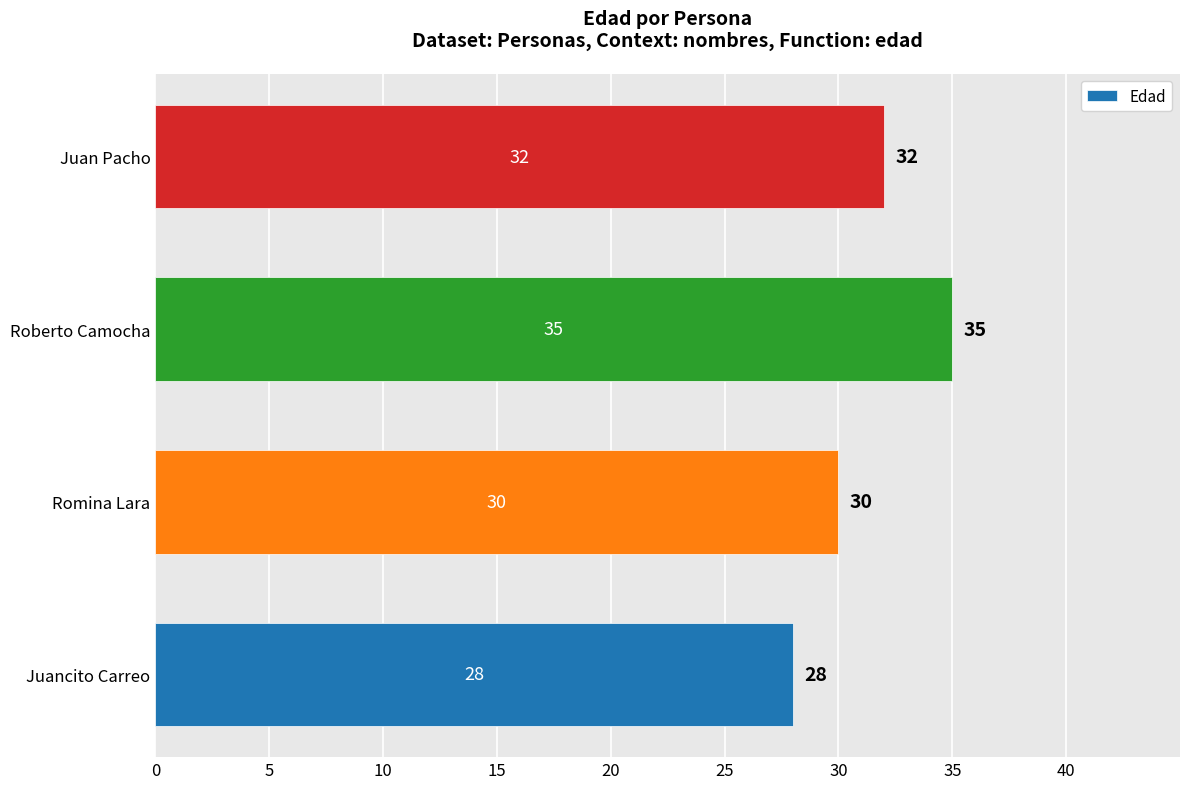

Approximately how many times larger is the value at Roberto Camocha compared to Juan Pacho?

1.1